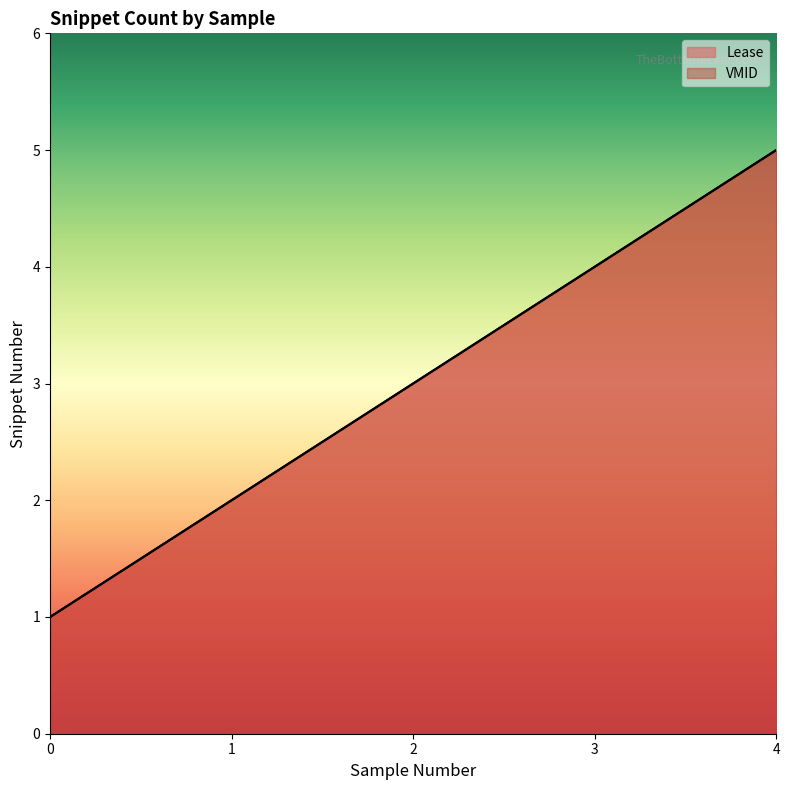

What is the total value across all series at 4?

10